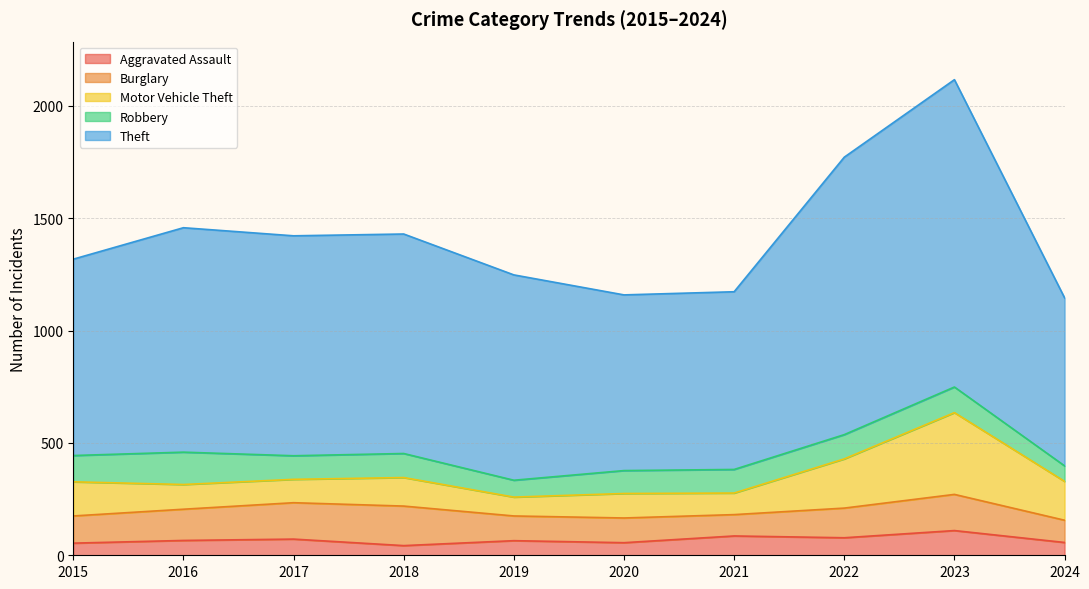

Which series has the widest spread of values?

Theft